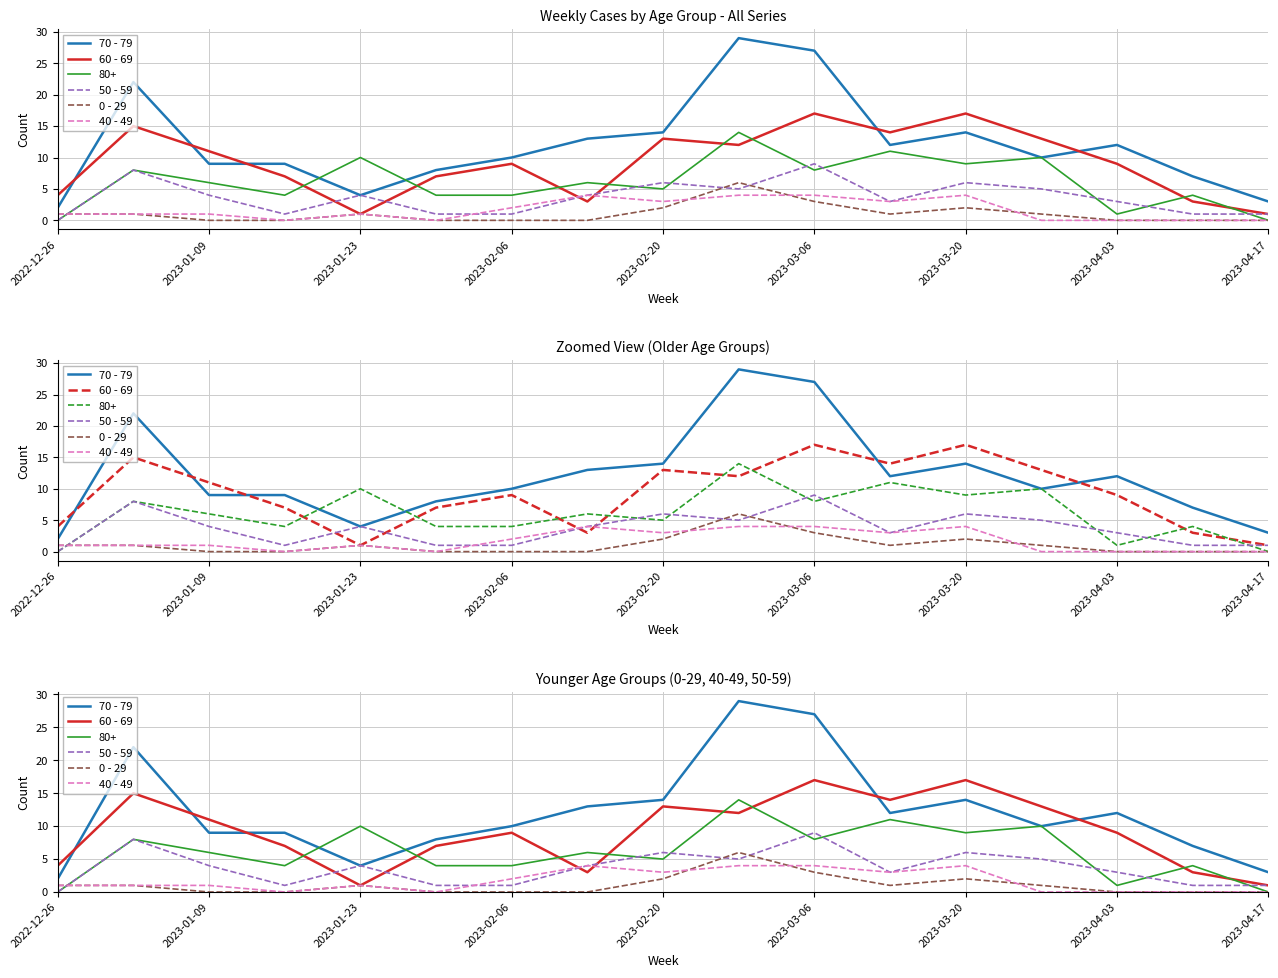

What position from the right is 15?

2